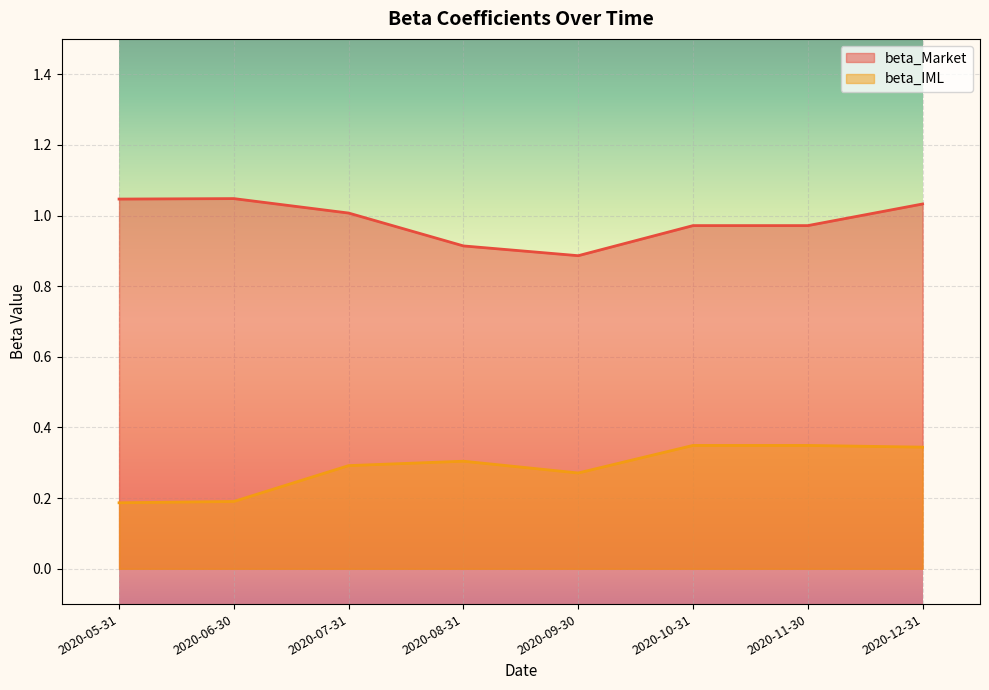

Where is beta_IML nearest to the value 0?

2020-05-31